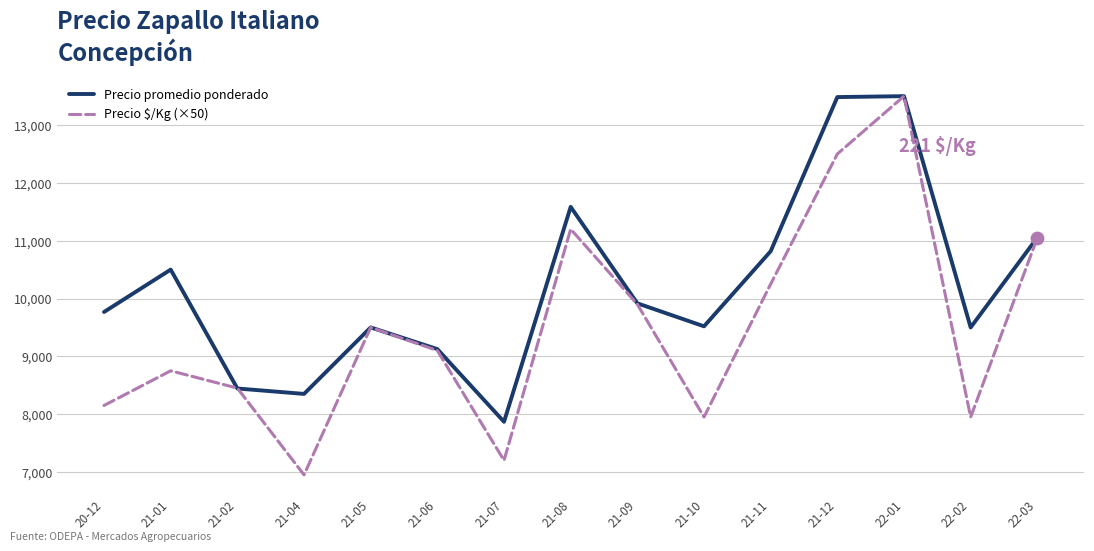

Is the value of Precio $/Kg (×50) at 21-08 greater than the value of Precio promedio ponderado at 21-08?

No